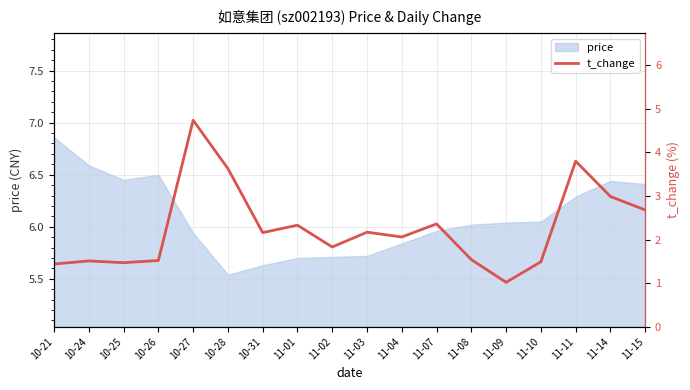

What is the label of the 16th point from the left?

11-11